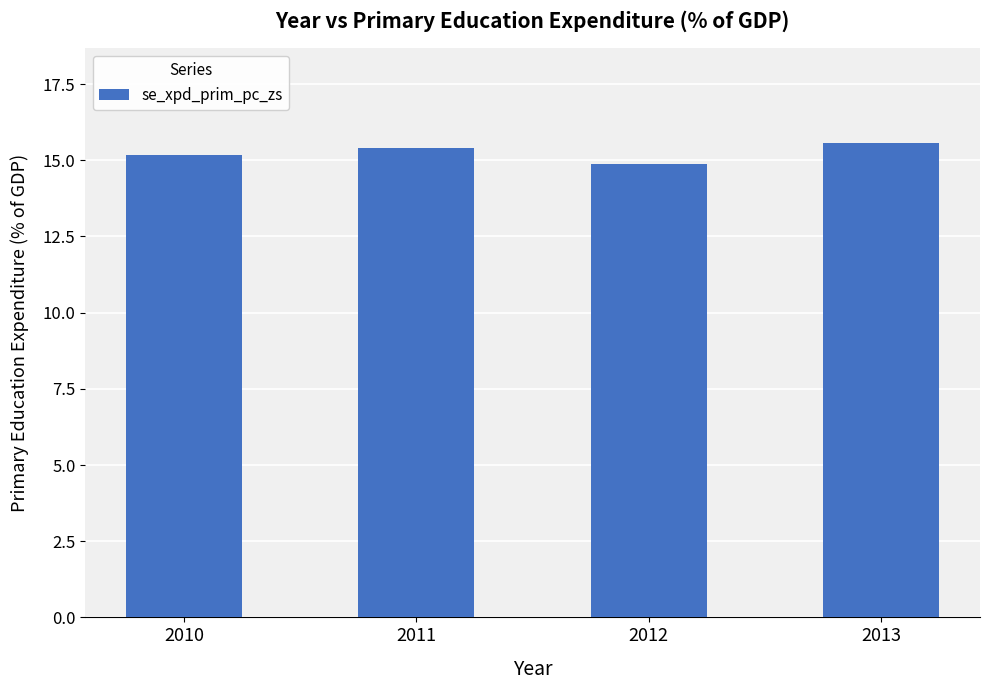

What is the smallest value displayed?

14.9